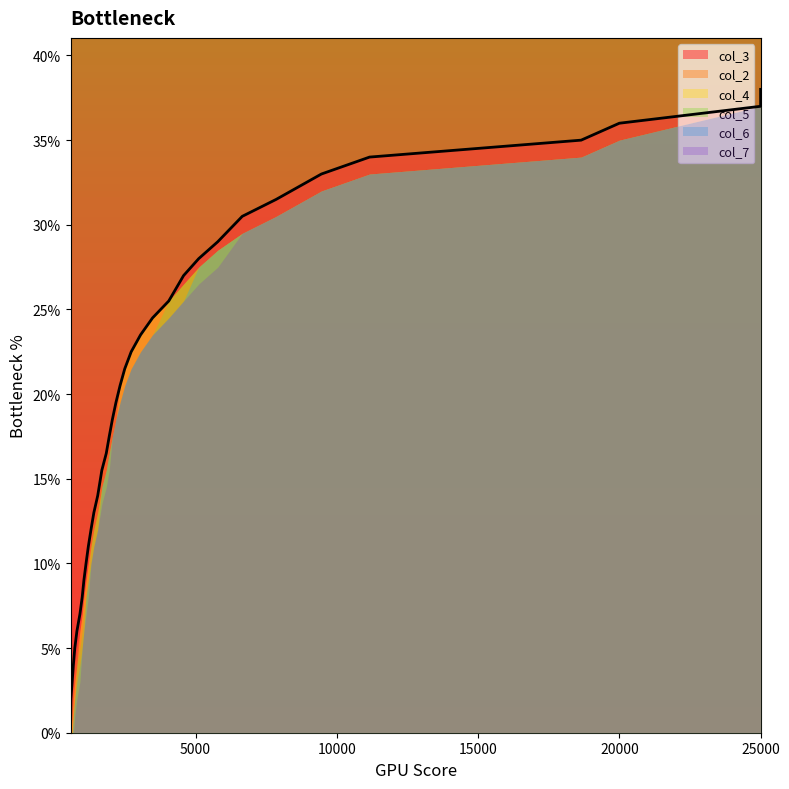

Reading left to right, list all the values displayed in this chart.

col_3: 0=0.0	1=0.0	2=0.0	3=0.0	4=0.0	5=0.1	6=0.1	7=0.1	8=0.1	9=0.1	10=0.1	11=0.1	12=0.1	13=0.1	14=0.1	15=0.2	16=0.2	17=0.2	18=0.2	19=0.2	20=0.2	21=0.2	22=0.2	23=0.2	24=0.2	25=0.3	26=0.3	27=0.3	28=0.3	29=0.3	30=0.3	31=0.3	32=0.3	33=0.3	34=0.4	35=0.4	36=0.4	37=0.4
col_2: 0=0.0	1=0.0	2=0.0	3=0.0	4=0.0	5=0.0	6=0.1	7=0.1	8=0.1	9=0.1	10=0.1	11=0.1	12=0.1	13=0.1	14=0.1	15=0.2	16=0.2	17=0.2	18=0.2	19=0.2	20=0.2	21=0.2	22=0.2	23=0.2	24=0.2	25=0.3	26=0.3	27=0.3	28=0.3	29=0.3	30=0.3	31=0.3	32=0.3	33=0.3	34=0.3	35=0.4	36=0.4	37=0.4
col_4: 0=0.0	1=0.0	2=0.0	3=0.0	4=0.0	5=0.0	6=0.0	7=0.1	8=0.1	9=0.1	10=0.1	11=0.1	12=0.1	13=0.1	14=0.1	15=0.1	16=0.2	17=0.2	18=0.2	19=0.2	20=0.2	21=0.2	22=0.2	23=0.2	24=0.2	25=0.3	26=0.3	27=0.3	28=0.3	29=0.3	30=0.3	31=0.3	32=0.3	33=0.3	34=0.3	35=0.4	36=0.4	37=0.4
col_5: 0=0.0	1=0.0	2=0.0	3=0.0	4=0.0	5=0.0	6=0.0	7=0.1	8=0.1	9=0.1	10=0.1	11=0.1	12=0.1	13=0.1	14=0.1	15=0.1	16=0.2	17=0.2	18=0.2	19=0.2	20=0.2	21=0.2	22=0.2	23=0.2	24=0.2	25=0.3	26=0.3	27=0.3	28=0.3	29=0.3	30=0.3	31=0.3	32=0.3	33=0.3	34=0.3	35=0.4	36=0.4	37=0.4
col_6: 0=0.0	1=0.0	2=0.0	3=0.0	4=0.0	5=0.0	6=0.0	7=0.0	8=0.1	9=0.1	10=0.1	11=0.1	12=0.1	13=0.1	14=0.1	15=0.1	16=0.2	17=0.2	18=0.2	19=0.2	20=0.2	21=0.2	22=0.2	23=0.2	24=0.2	25=0.2	26=0.3	27=0.3	28=0.3	29=0.3	30=0.3	31=0.3	32=0.3	33=0.3	34=0.3	35=0.4	36=0.4	37=0.4
col_7: 0=0.0	1=0.0	2=0.0	3=0.0	4=0.0	5=0.0	6=0.0	7=0.0	8=0.1	9=0.1	10=0.1	11=0.1	12=0.1	13=0.1	14=0.1	15=0.1	16=0.1	17=0.2	18=0.2	19=0.2	20=0.2	21=0.2	22=0.2	23=0.2	24=0.2	25=0.2	26=0.3	27=0.3	28=0.3	29=0.3	30=0.3	31=0.3	32=0.3	33=0.3	34=0.3	35=0.4	36=0.4	37=0.4